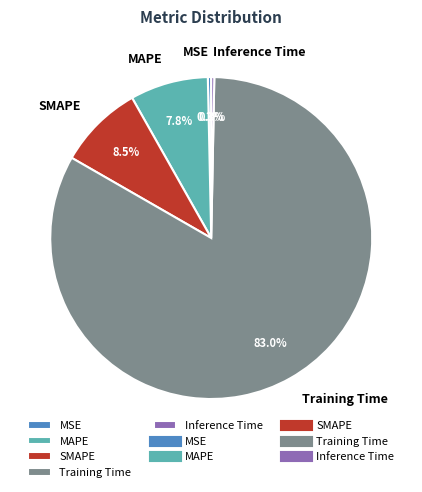

Which has a higher value, SMAPE or MSE?

SMAPE